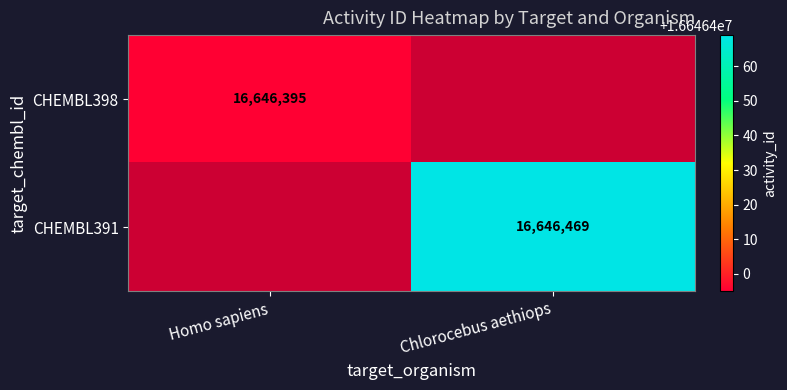

The CHEMBL391 series shows 7088680 at Chlorocebus aethiops. True or false?

False